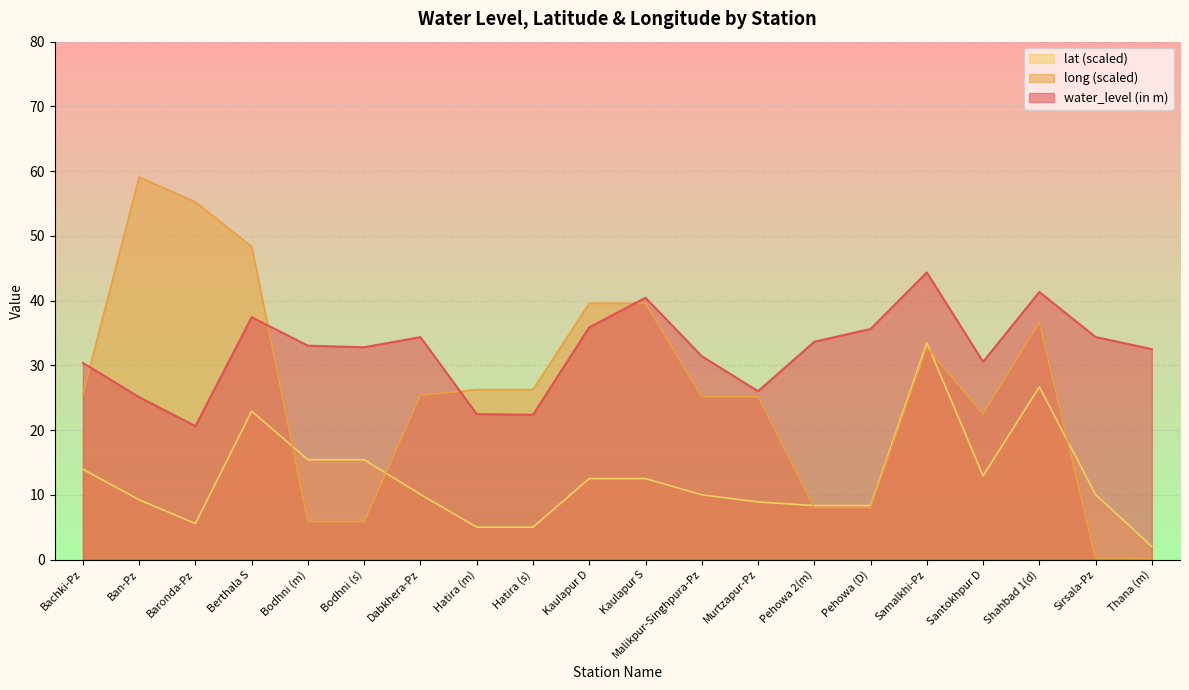

Reading right to left, what are all the values shown in this chart?

water_level (in m): Thana (m)=32.5	Sirsala-Pz=34.4	Shahbad 1(d)=41.3	Santokhpur D=30.5	Samalkhi-Pz=44.4	Pehowa (D)=35.6	Pehowa 2(m)=33.6	Murtzapur-Pz=26.0	Malikpur-Singhpura-Pz=31.4	Kaulapur S=40.4	Kaulapur D=35.9	Hatira (s)=22.4	Hatira (m)=22.5	Dabkhera-Pz=34.4	Bodhni (s)=32.8	Bodhni (m)=33.0	Berthala S=37.4	Baronda-Pz=20.6	Ban-Pz=25.1	Bachki-Pz=30.4
lat: Thana (m)=2.0	Sirsala-Pz=10.0	Shahbad 1(d)=26.7	Santokhpur D=12.9	Samalkhi-Pz=33.5	Pehowa (D)=8.3	Pehowa 2(m)=8.3	Murtzapur-Pz=8.9	Malikpur-Singhpura-Pz=10.0	Kaulapur S=12.5	Kaulapur D=12.5	Hatira (s)=5.0	Hatira (m)=5.0	Dabkhera-Pz=10.1	Bodhni (s)=15.4	Bodhni (m)=15.4	Berthala S=22.9	Baronda-Pz=5.6	Ban-Pz=9.2	Bachki-Pz=13.9
long: Thana (m)=0.1	Sirsala-Pz=0.2	Shahbad 1(d)=36.7	Santokhpur D=22.5	Samalkhi-Pz=32.8	Pehowa (D)=8.1	Pehowa 2(m)=8.1	Murtzapur-Pz=25.1	Malikpur-Singhpura-Pz=25.1	Kaulapur S=39.6	Kaulapur D=39.6	Hatira (s)=26.3	Hatira (m)=26.3	Dabkhera-Pz=25.4	Bodhni (s)=5.8	Bodhni (m)=5.8	Berthala S=48.3	Baronda-Pz=55.2	Ban-Pz=59.1	Bachki-Pz=25.6